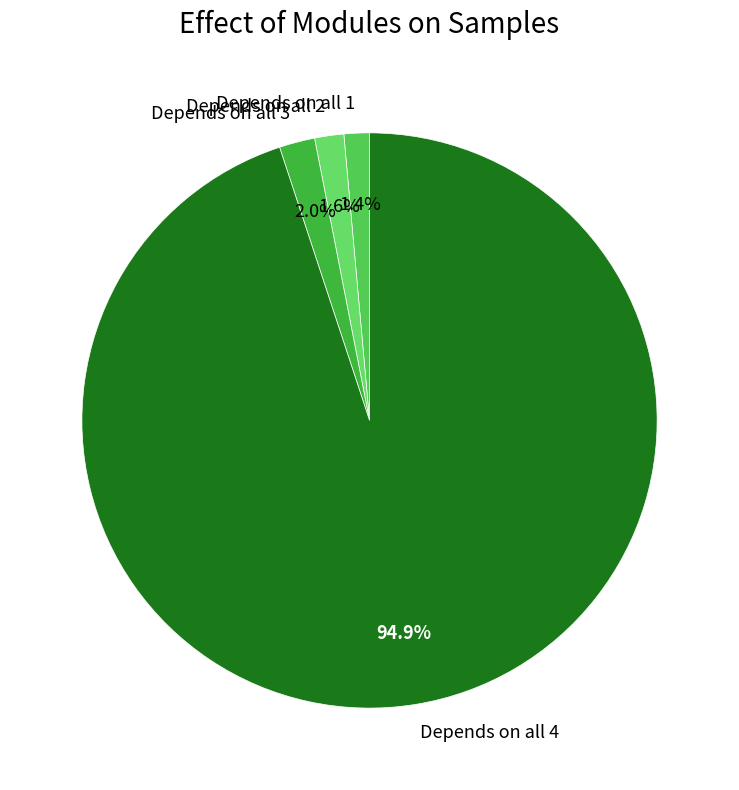

Which slice is the largest?

Depends on all 4